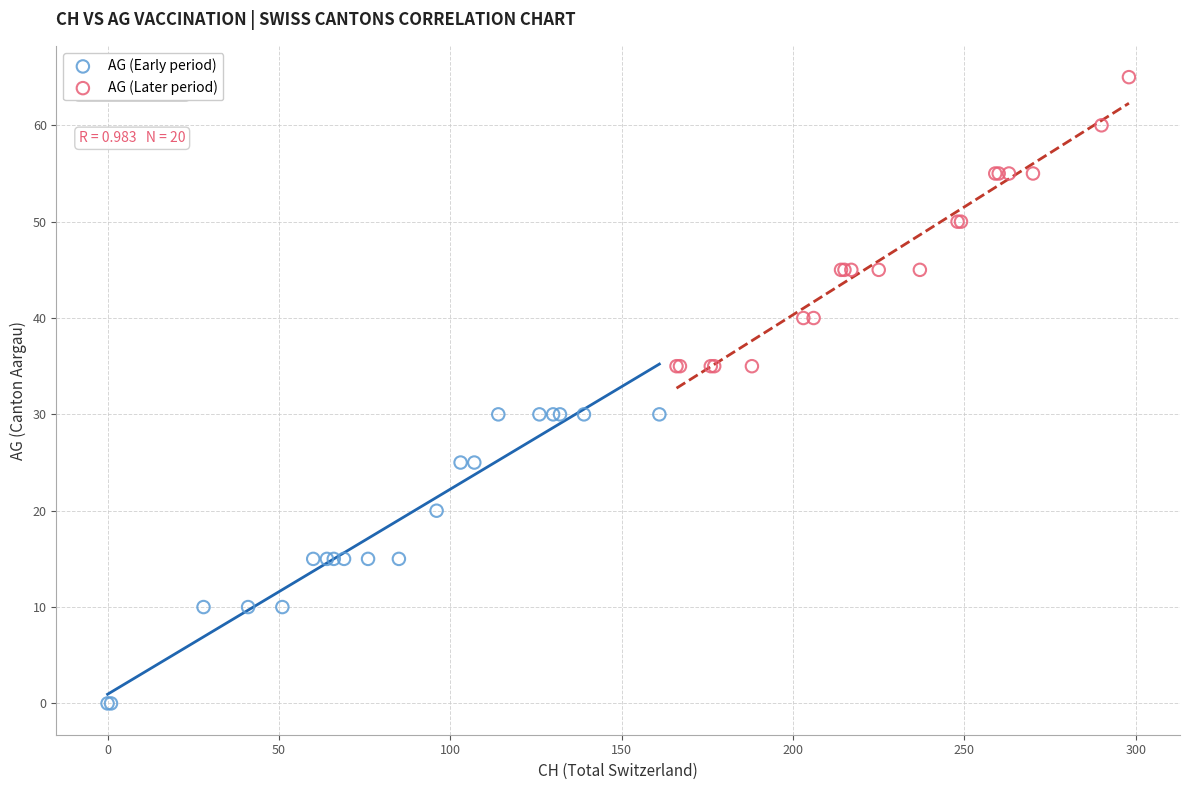

What are all the series names shown in the legend?

AG (Early period), AG (Later period)